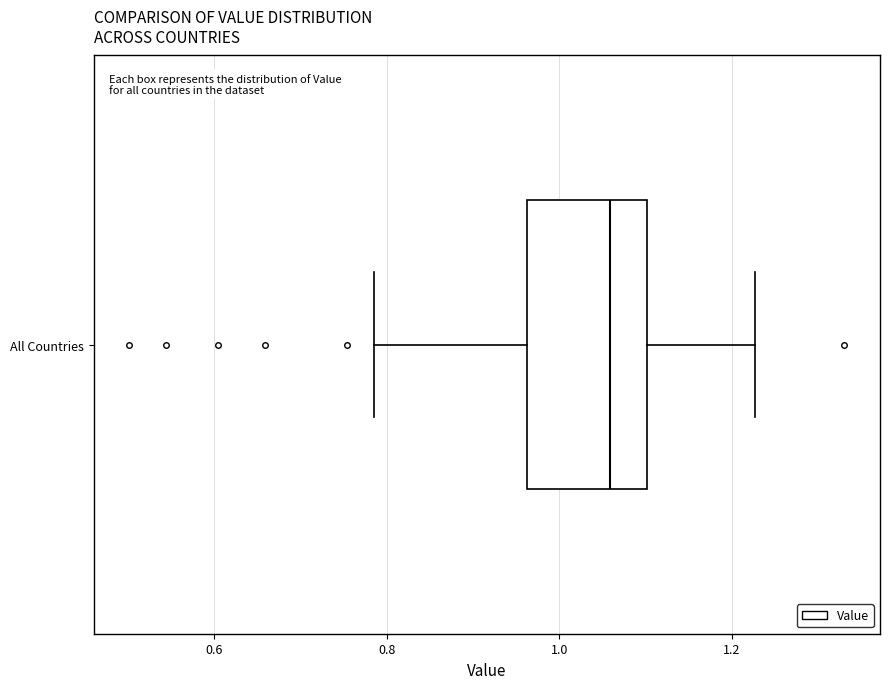

Where does the median line of the box for All Countries sit on the x-axis? The values are not printed on the chart, so give them approximately, as read against the axis.

1.06